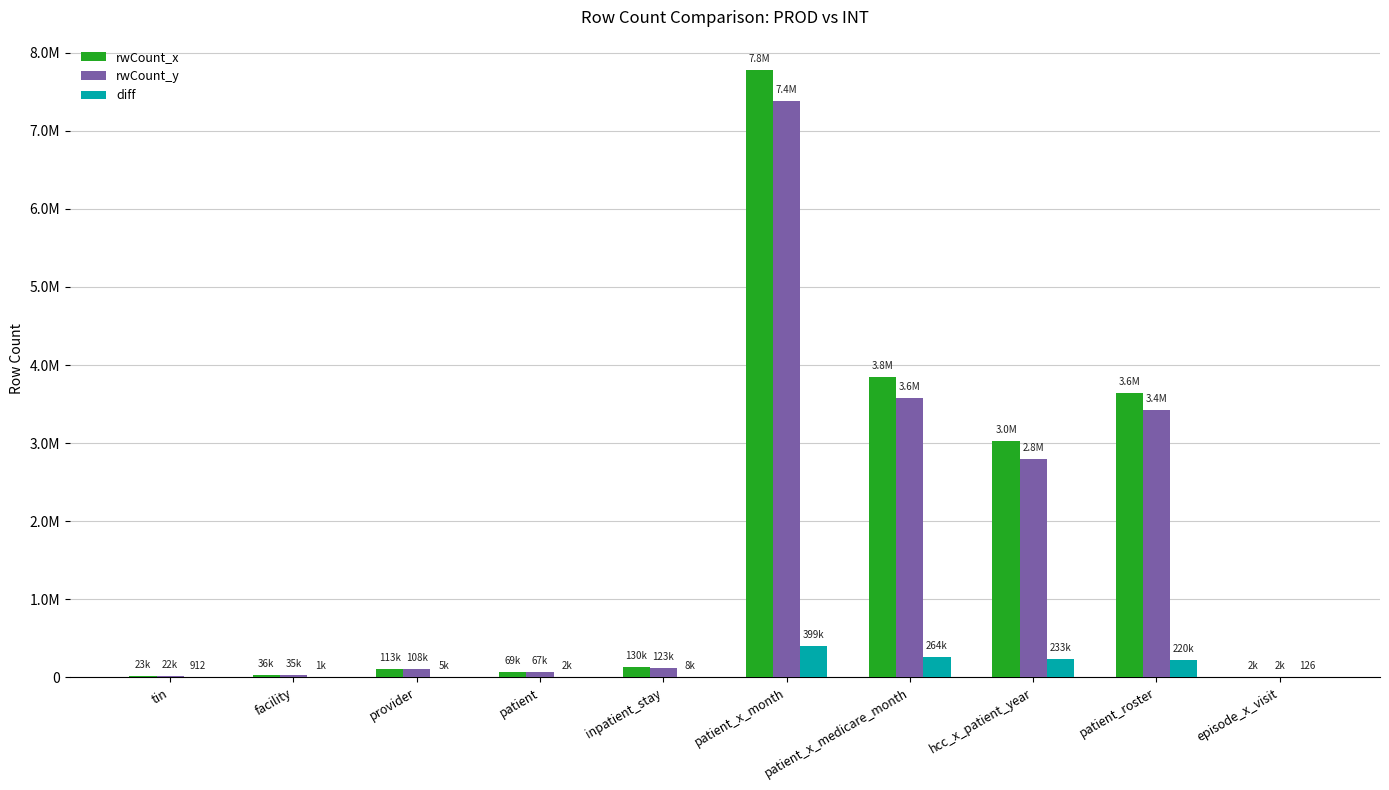

List the labels in order of rwCount_y value, smallest first.

episode_x_visit, tin, facility, patient, provider, inpatient_stay, hcc_x_patient_year, patient_roster, patient_x_medicare_month, patient_x_month